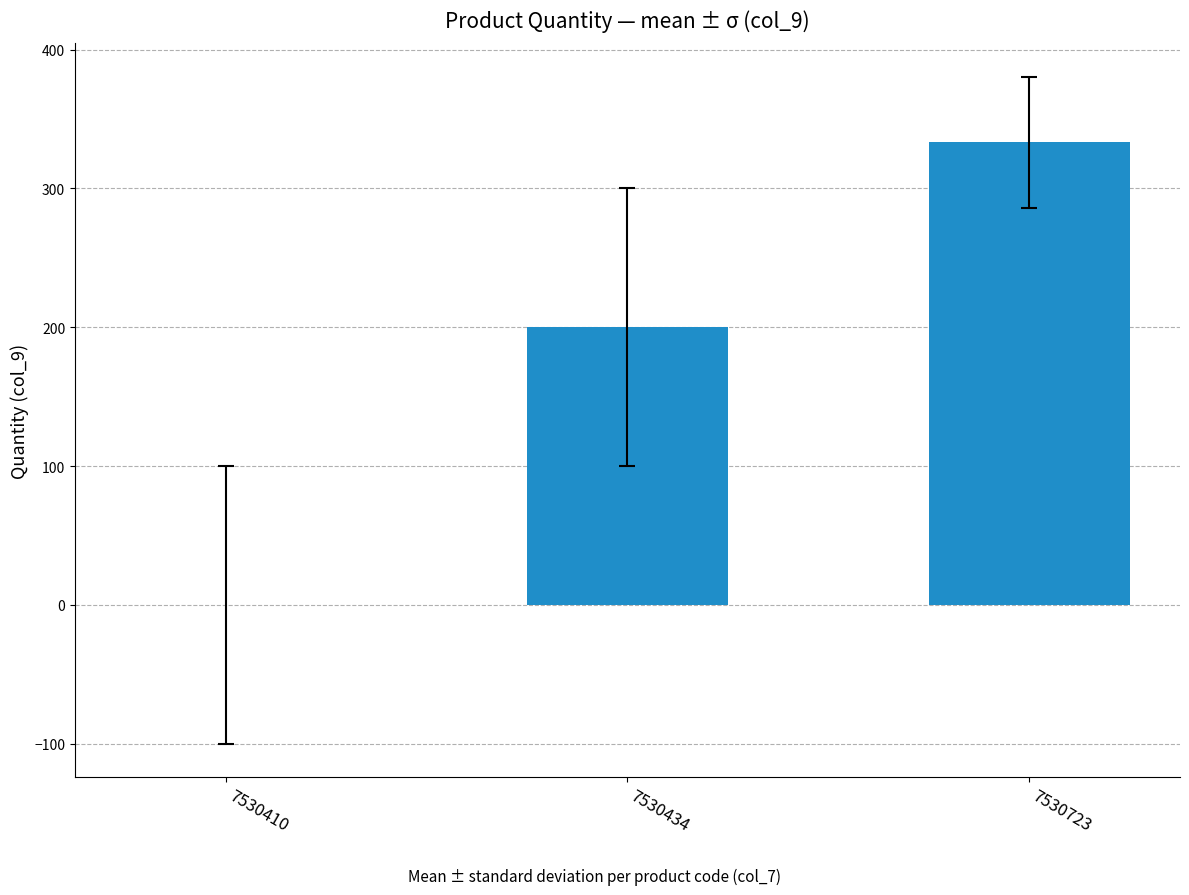

How many positive values are there?

2